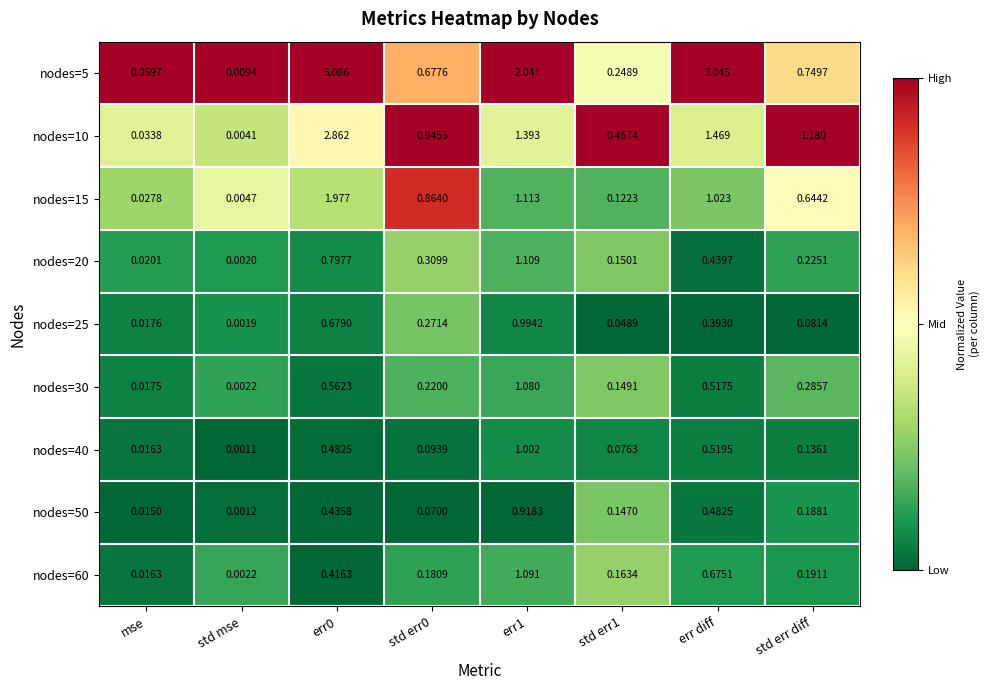

Is the value of nodes=10 at std mse greater than the value of nodes=20 at std err0?

No